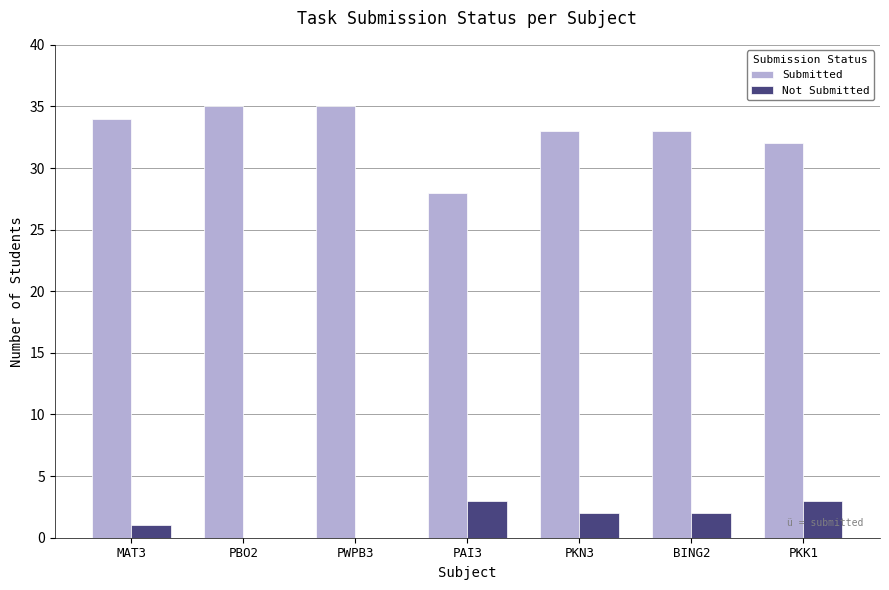

How many groups of bars are there?

7